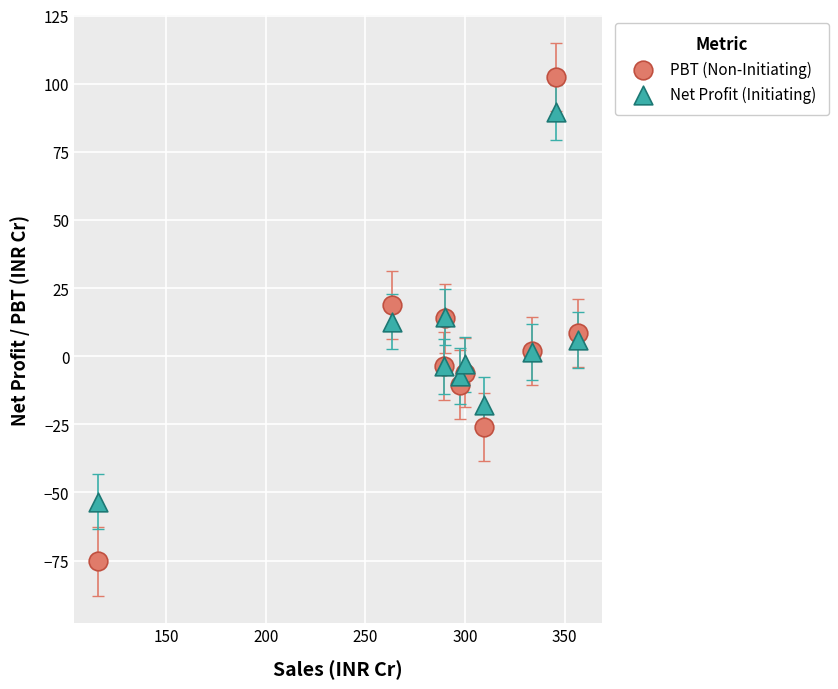

What are all the series names shown in the legend?

PBT (Non-Initiating), Net Profit (Initiating)